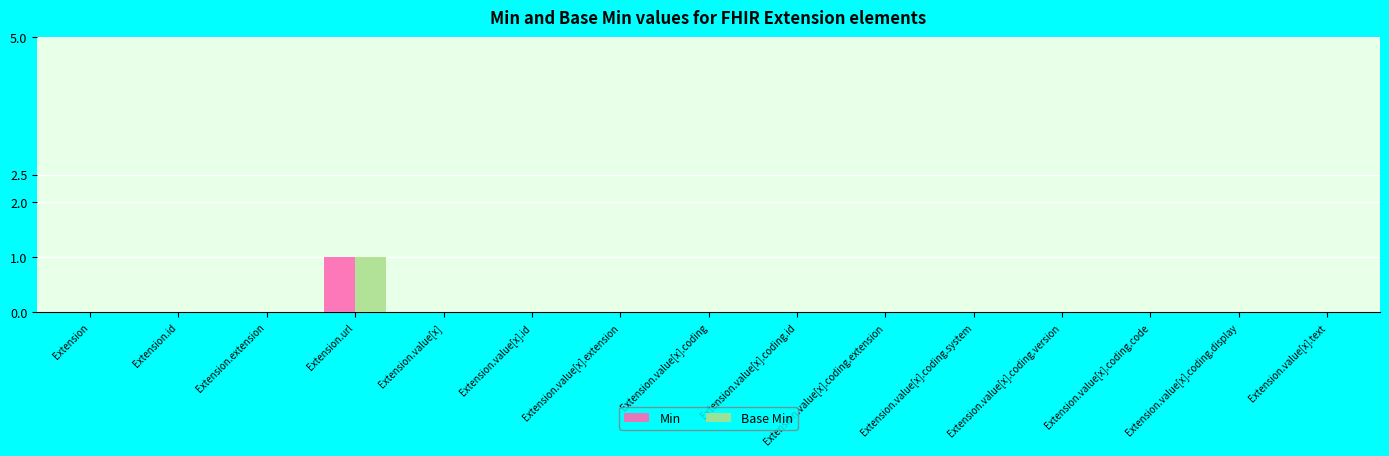

What are all the series names shown in the legend?

Min, Base Min